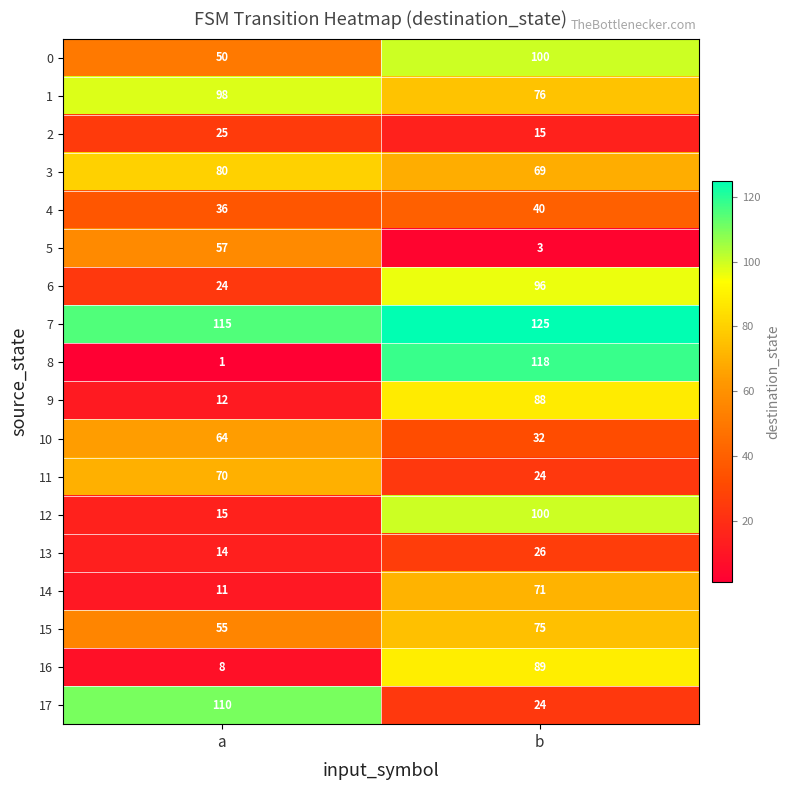

True or false: 9 has a value of 88 at b.

True